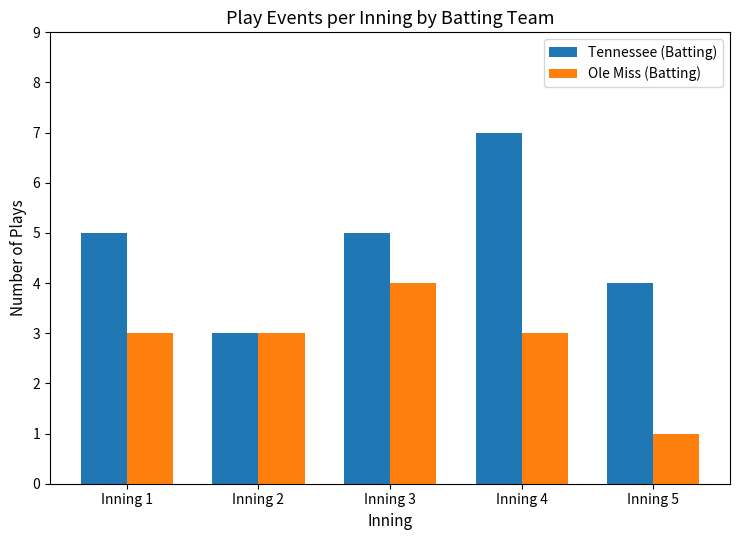

List the series in order of their overall mean, highest first.

Tennessee (Batting), Ole Miss (Batting)